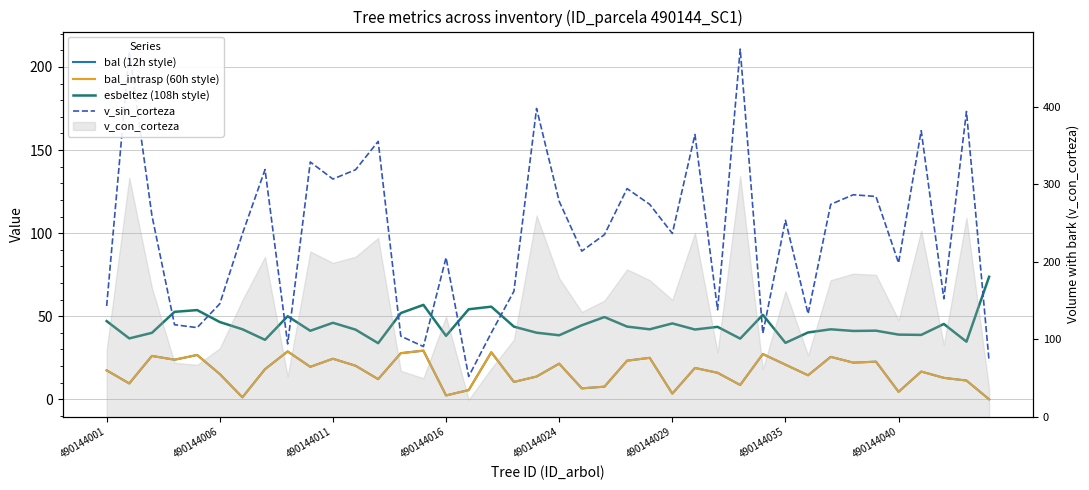

How many categories are shown in the chart?

40